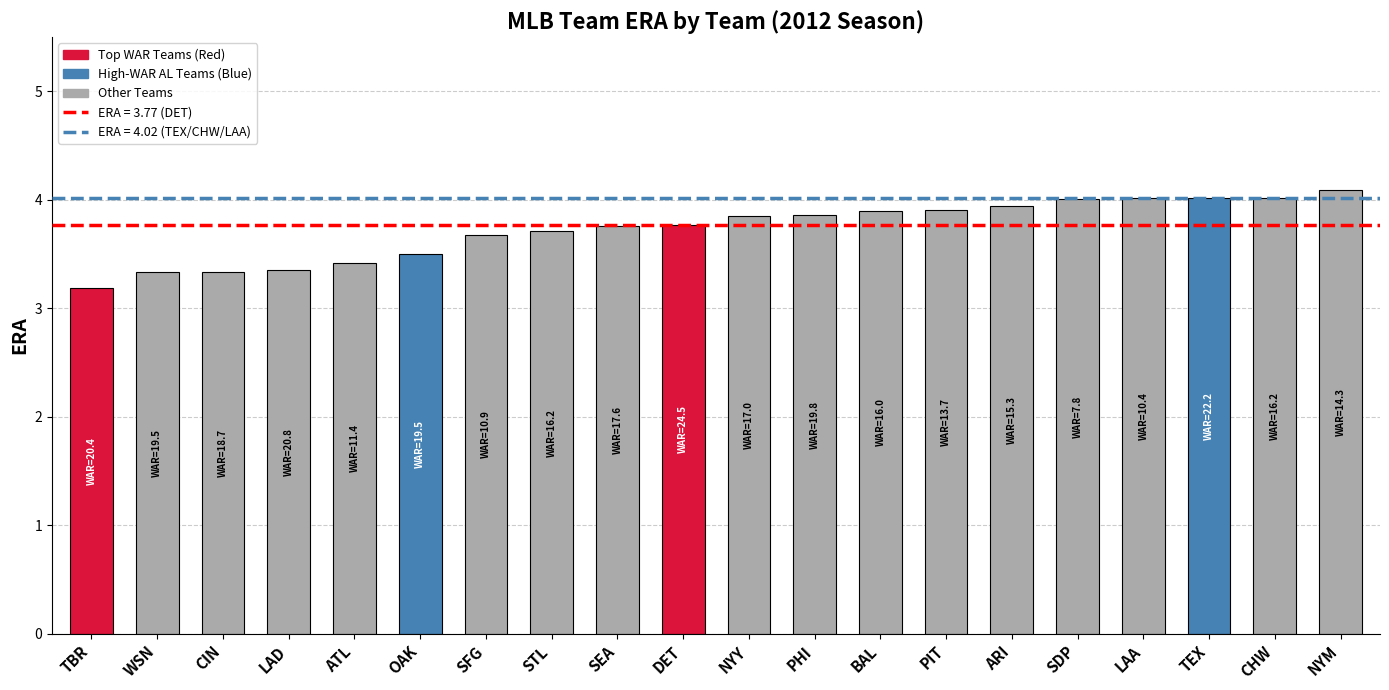

What is the label of the 7th bar from the left?

SFG